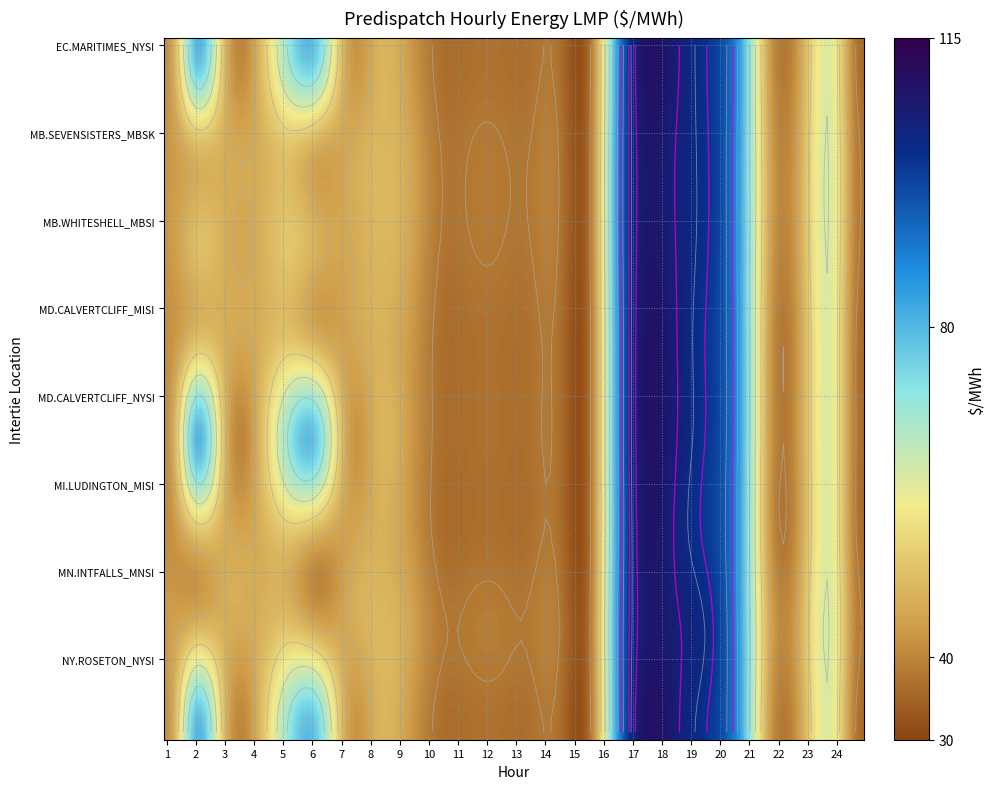

List the series in order of their peak value, highest first.

EC.MARITIMES_NYSI, NY.ROSETON_NYSI, MD.CALVERTCLIFF_MISI, MD.CALVERTCLIFF_NYSI, MI.LUDINGTON_MISI, MB.SEVENSISTERS_MBSK, MB.WHITESHELL_MBSI, MN.INTFALLS_MNSI